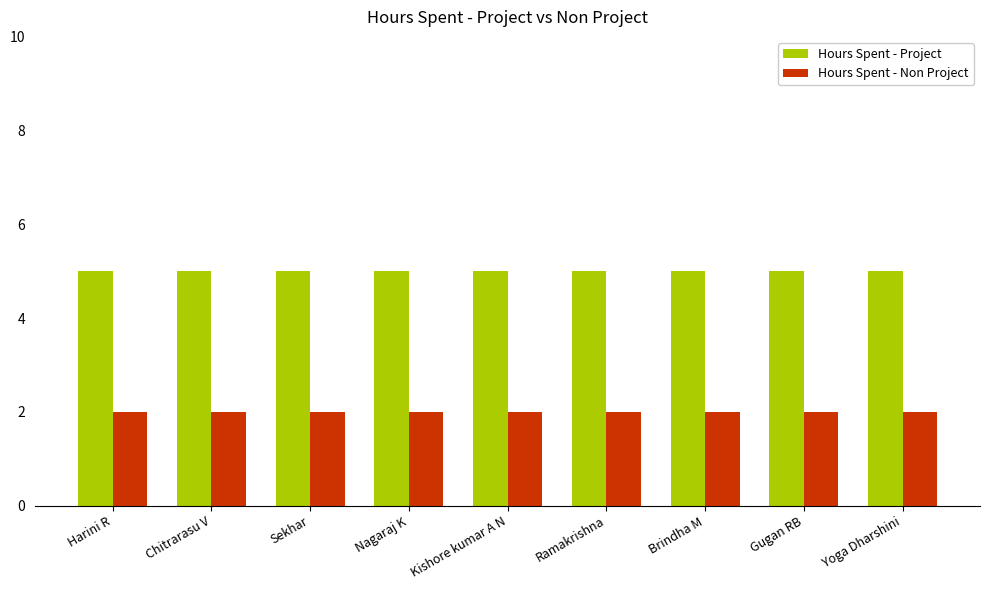

What are all the series names shown in the legend?

Hours Spent - Project, Hours Spent - Non Project